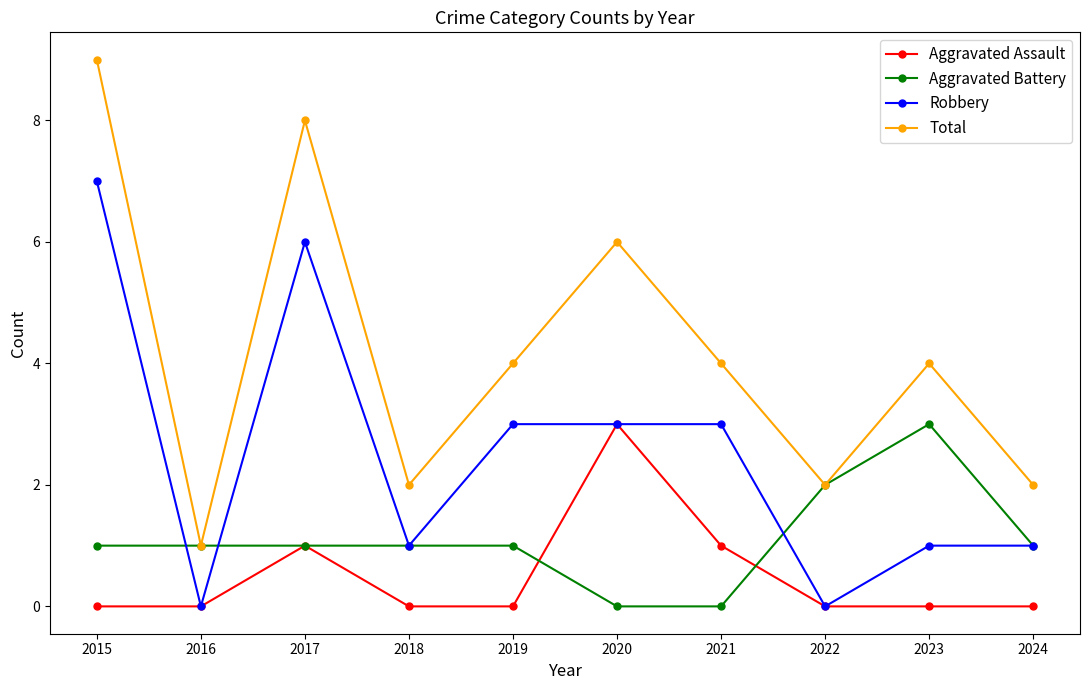

Is the value of Robbery at 2015 greater than the value of Aggravated Battery at 2020?

Yes